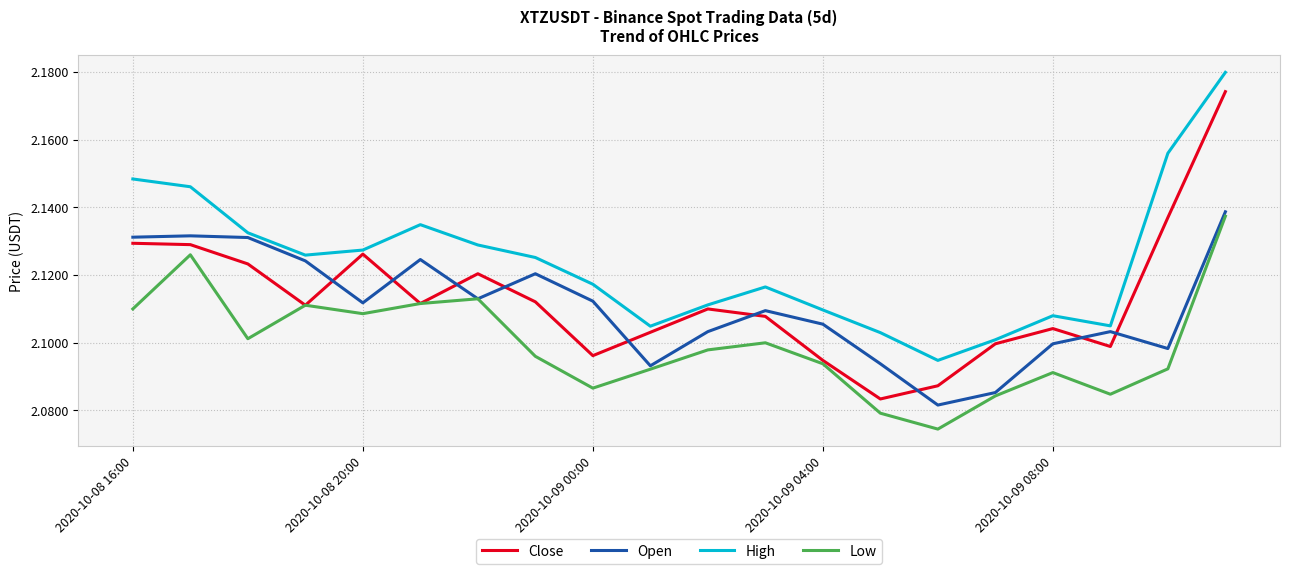

True or false: High and Low cross at least once.

False